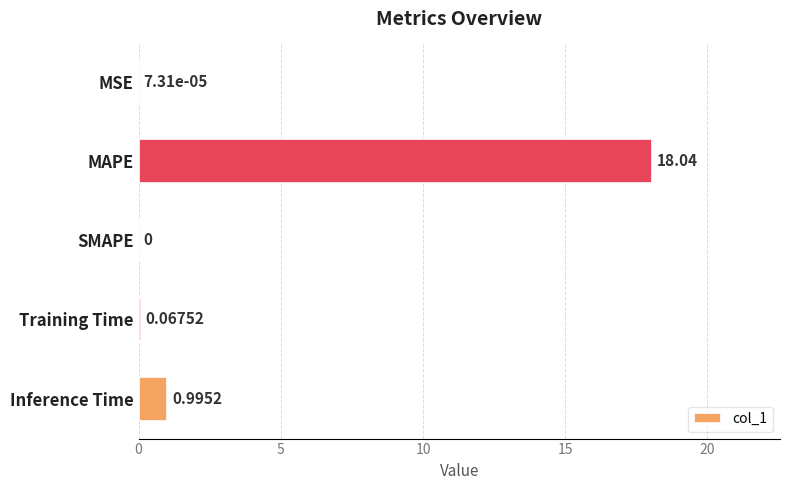

Are the bars horizontal?

Yes